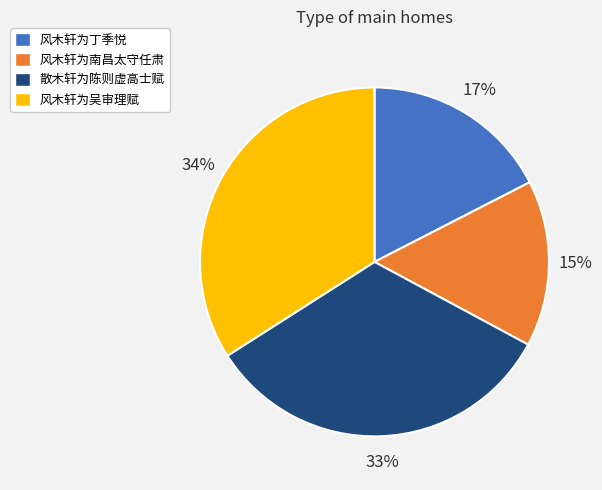

Which has a higher value, 散木轩为陈则虚高士赋 or 风木轩为丁季悦?

散木轩为陈则虚高士赋